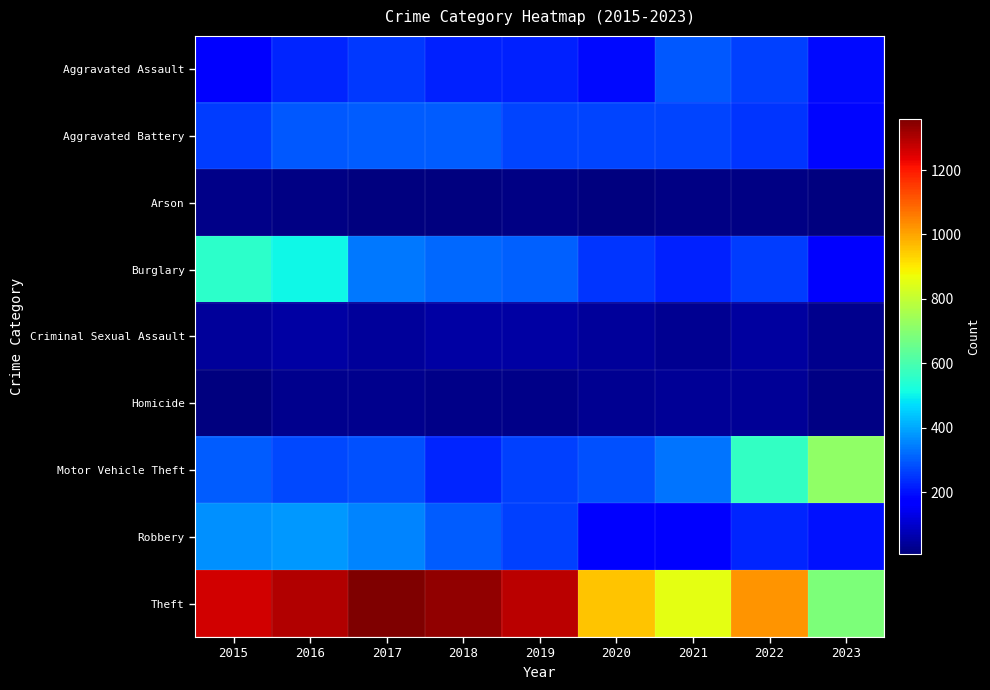

Reading right to left, transcribe all the data shown in this chart.

Aggravated Assault: 2023=190	2022=264	2021=295	2020=192	2019=220	2018=220	2017=251	2016=225	2015=164
Aggravated Battery: 2023=185	2022=248	2021=270	2020=268	2019=267	2018=302	2017=303	2016=298	2015=259
Arson: 2023=10	2022=15	2021=18	2020=12	2019=16	2018=8	2017=12	2016=14	2015=22
Burglary: 2023=173	2022=261	2021=220	2020=250	2019=308	2018=319	2017=339	2016=505	2015=552
Criminal Sexual Assault: 2023=26	2022=45	2021=33	2020=40	2019=55	2018=51	2017=41	2016=51	2015=43
Homicide: 2023=18	2022=36	2021=38	2020=34	2019=21	2018=23	2017=27	2016=28	2015=13
Motor Vehicle Theft: 2023=717	2022=567	2021=332	2020=287	2019=262	2018=225	2017=285	2016=272	2015=299
Robbery: 2023=198	2022=226	2021=175	2020=174	2019=263	2018=302	2017=356	2016=381	2015=372
Theft: 2023=686	2022=1023	2021=856	2020=954	2019=1288	2018=1337	2017=1359	2016=1297	2015=1263